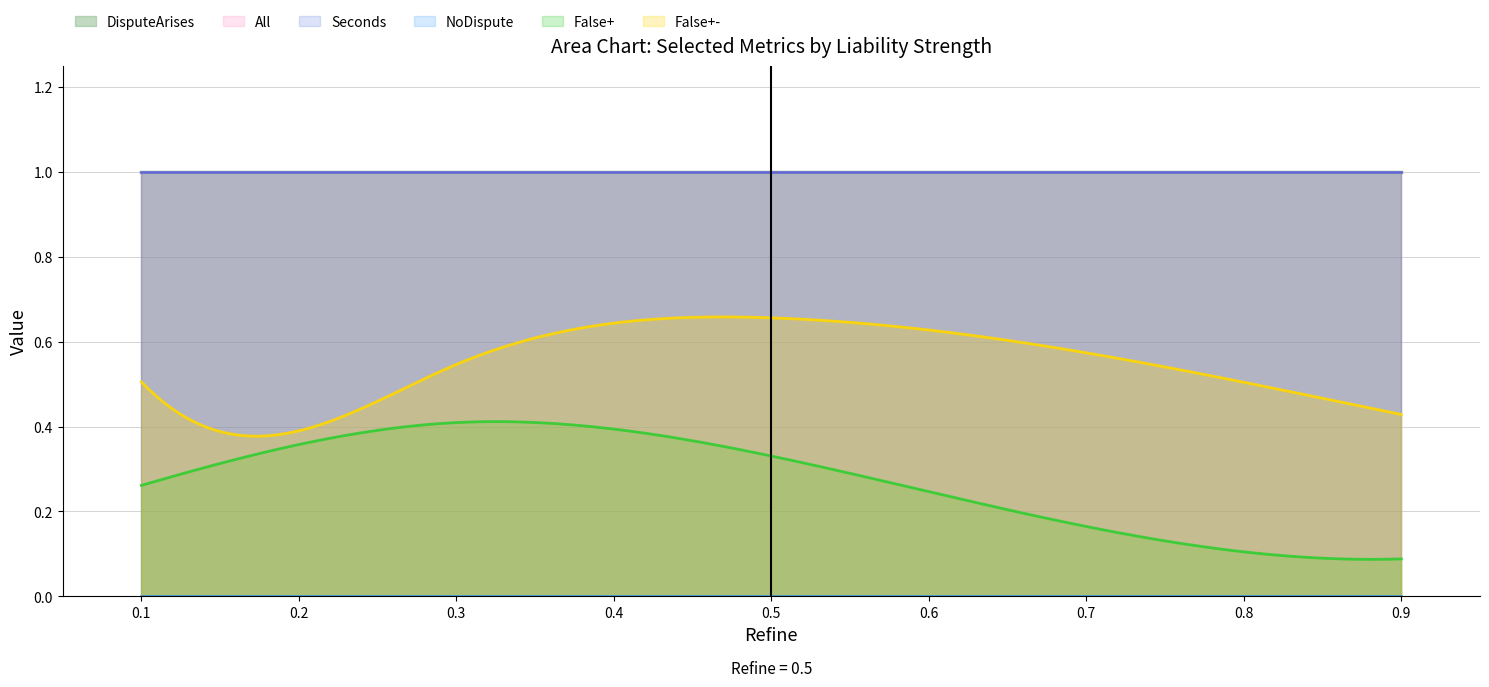

How many lines are shown in the chart?

6